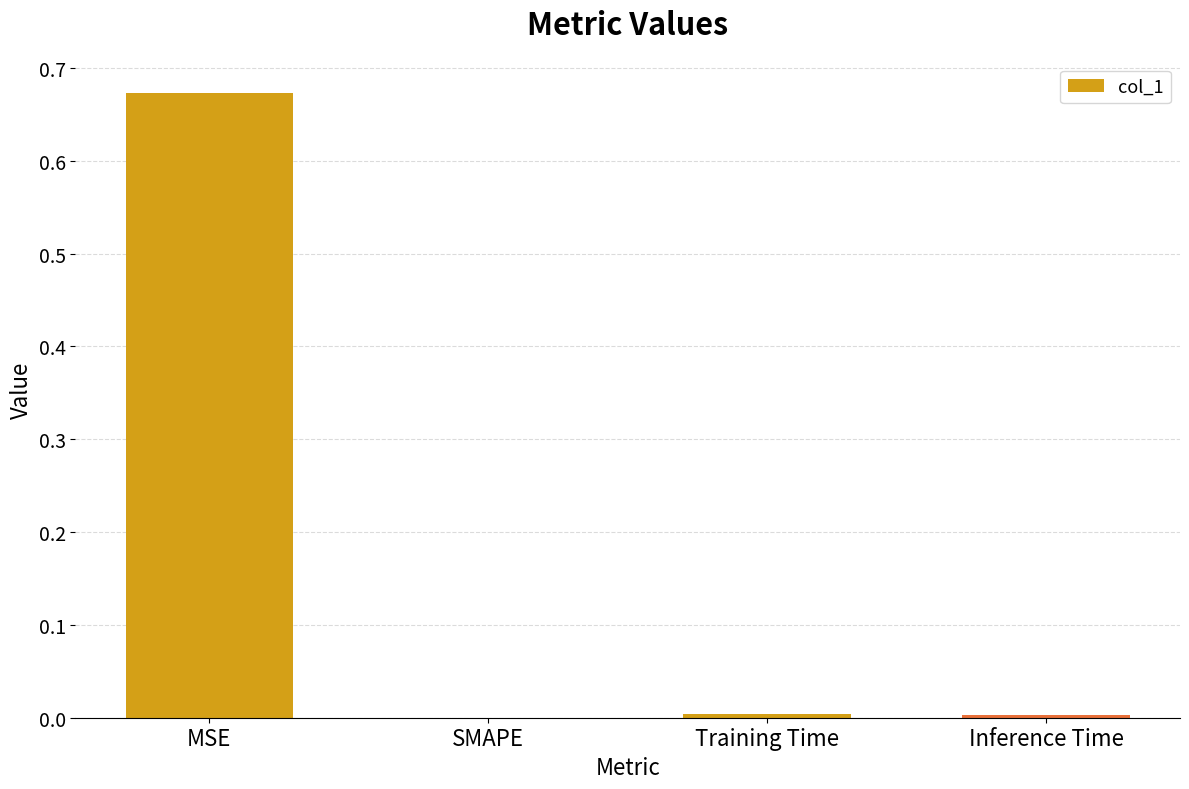

True or false: the data shows 0.0 at SMAPE.

True